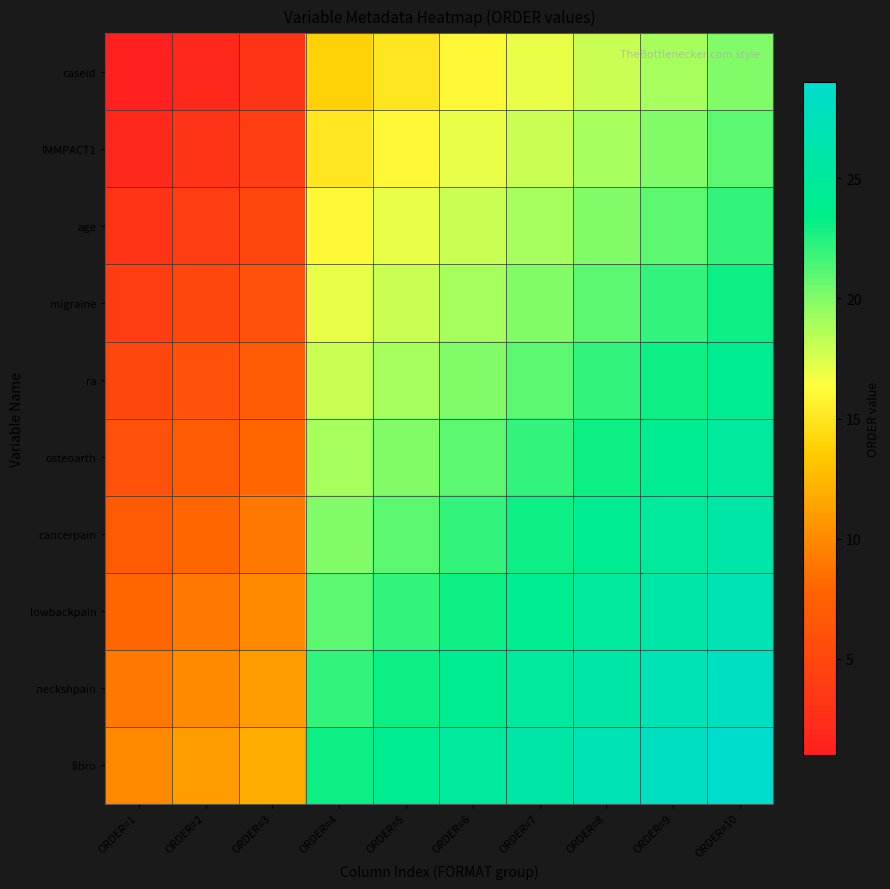

How many series are shown in this chart?

10